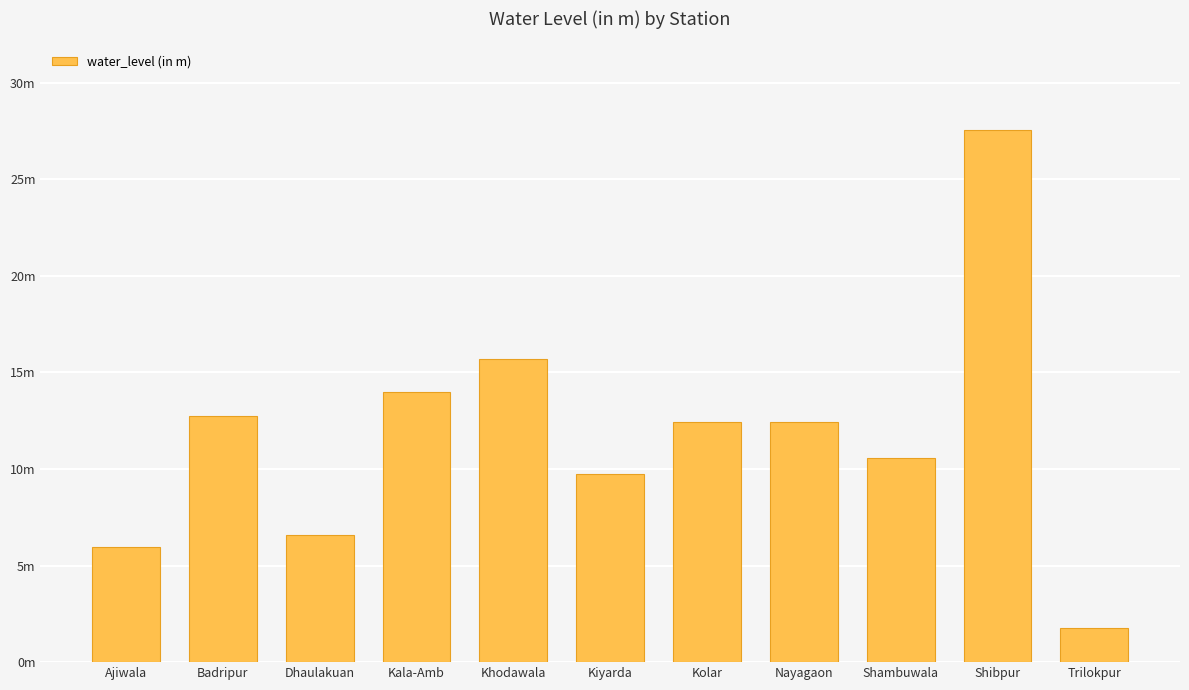

Are the bars horizontal?

No